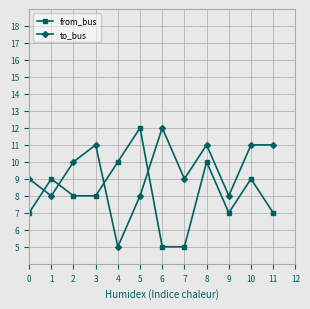

List the series in order of their overall mean, highest first.

to_bus, from_bus